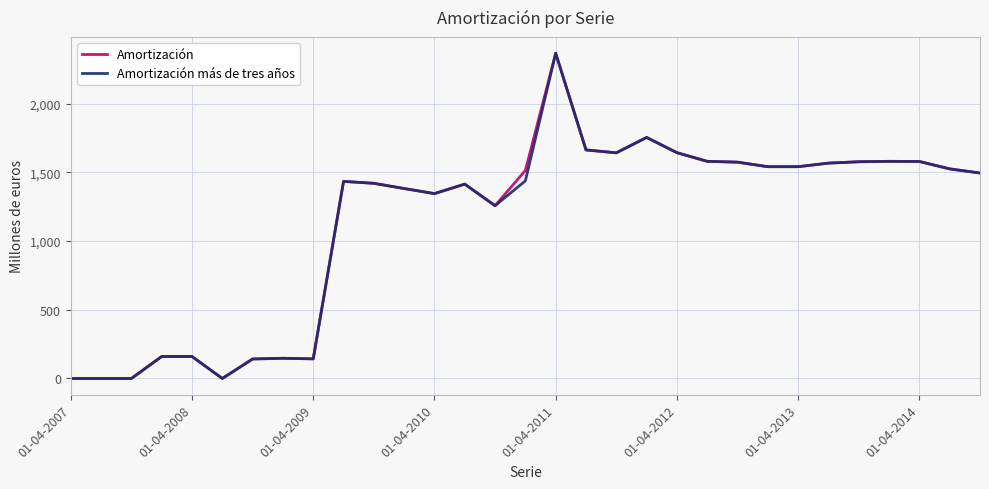

What is the maximum value for Amortización más de tres años?

2368